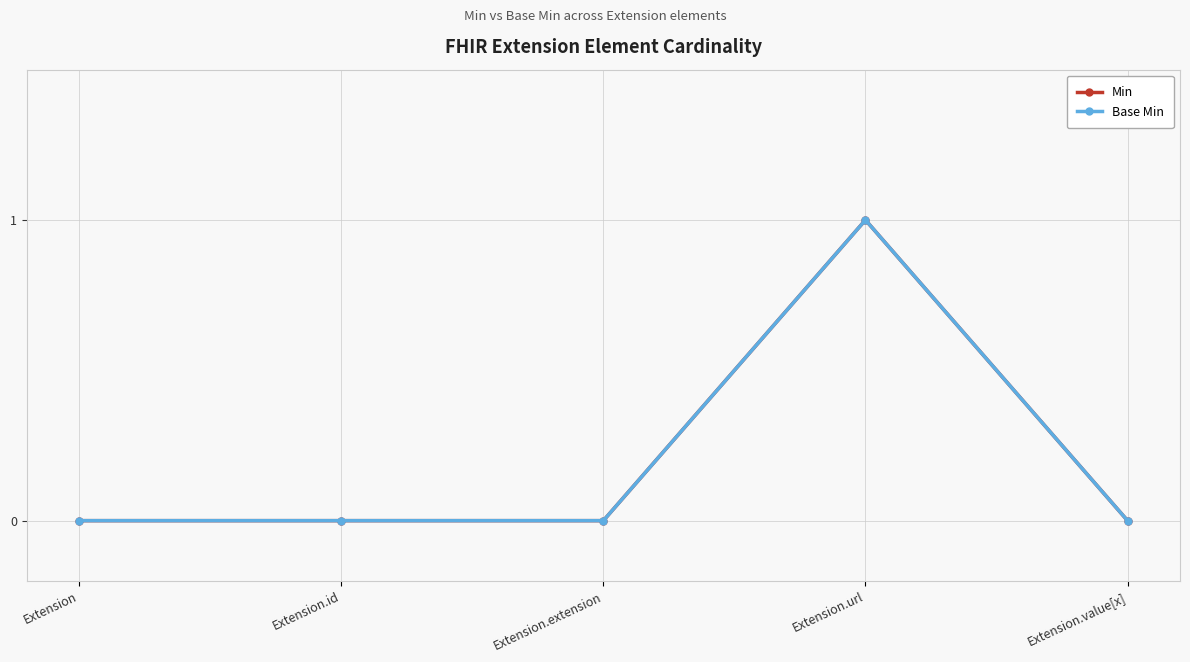

Reading left to right, what are all the values shown in this chart?

Min: Extension=0	Extension.id=0	Extension.extension=0	Extension.url=1	Extension.value[x]=0
Base Min: Extension=0	Extension.id=0	Extension.extension=0	Extension.url=1	Extension.value[x]=0